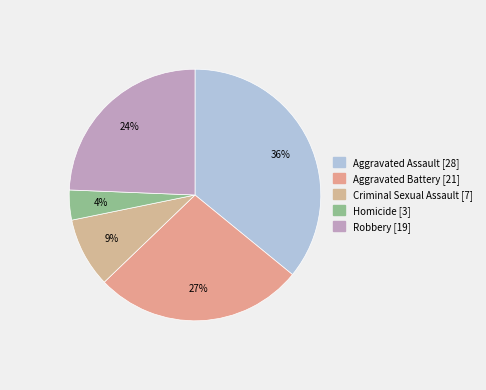

The Criminal Sexual Assault slice represents 9% of the pie. True or false?

True